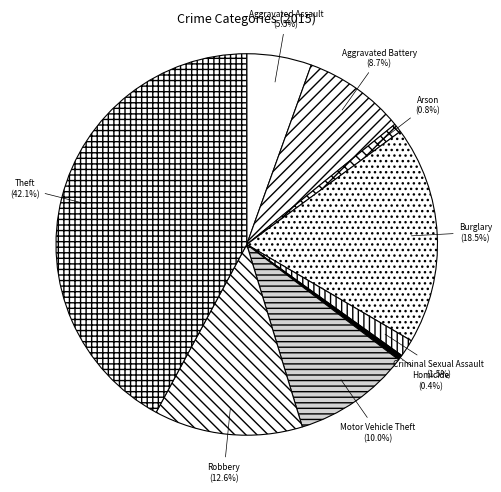

Count the number of slices in the pie.

9